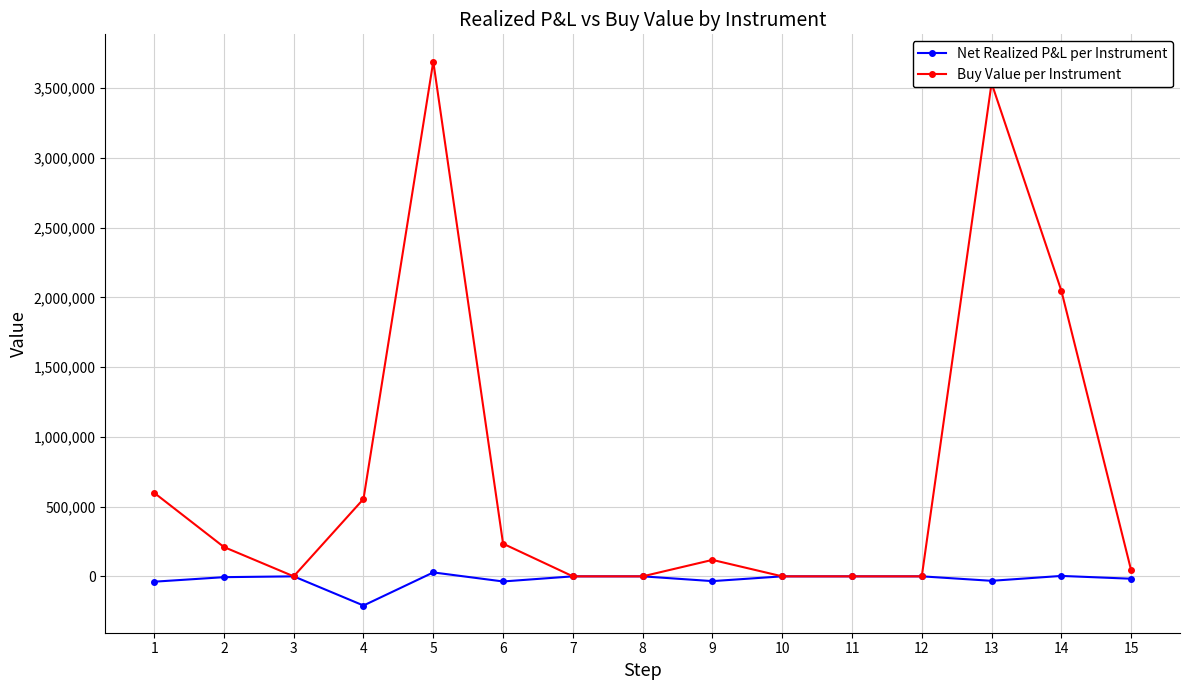

List the series in order of their overall mean, highest first.

Buy Value per Instrument, Net Realized P&L per Instrument